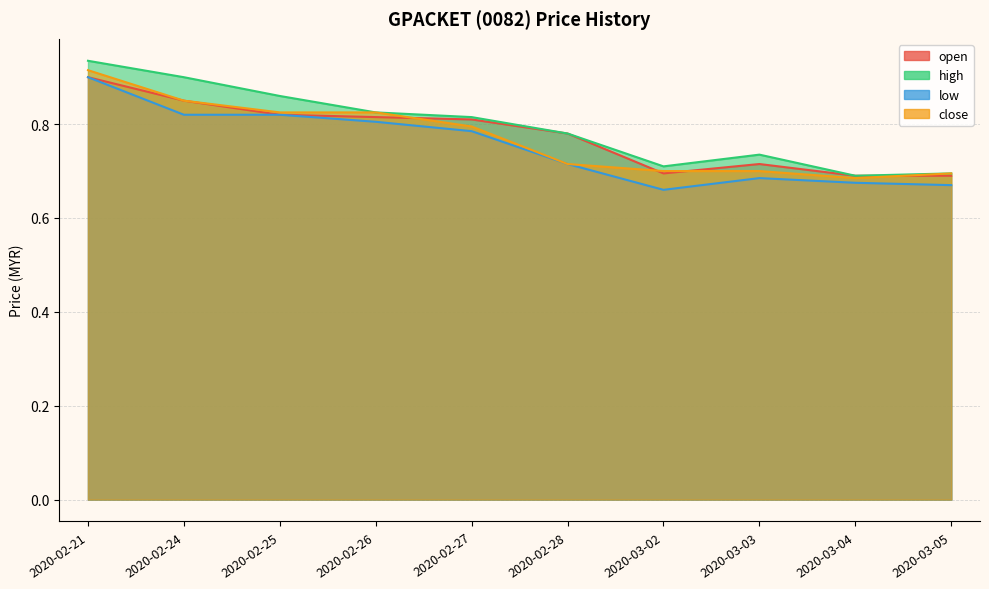

Which series changed the most between 2020-02-24 and 2020-03-04?

high